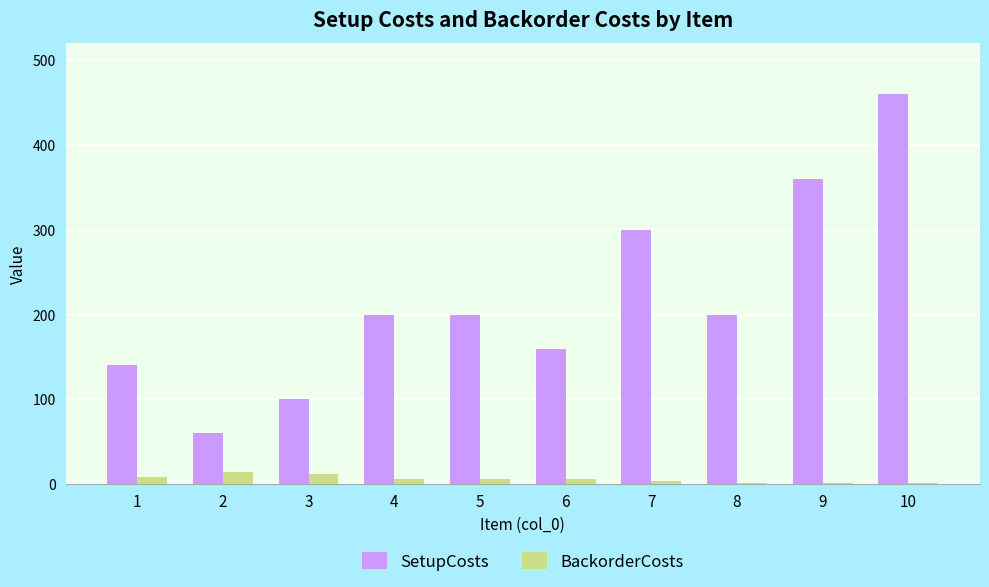

Which category has the highest value across all series?

10